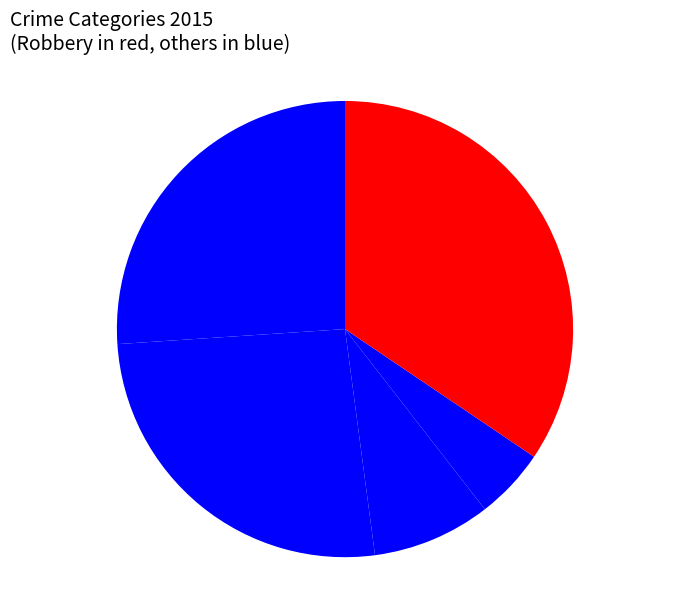

How many slices are in this pie chart?

5